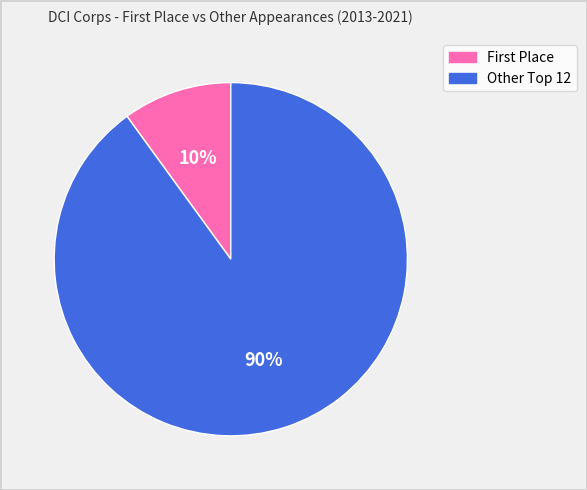

To the nearest percent, what is the difference between the largest and smallest slice percentages?

80%